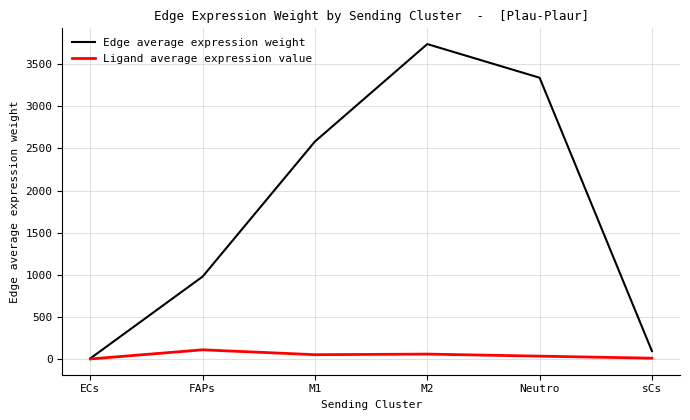

What is the highest value of the Ligand average expression value series?

113.4